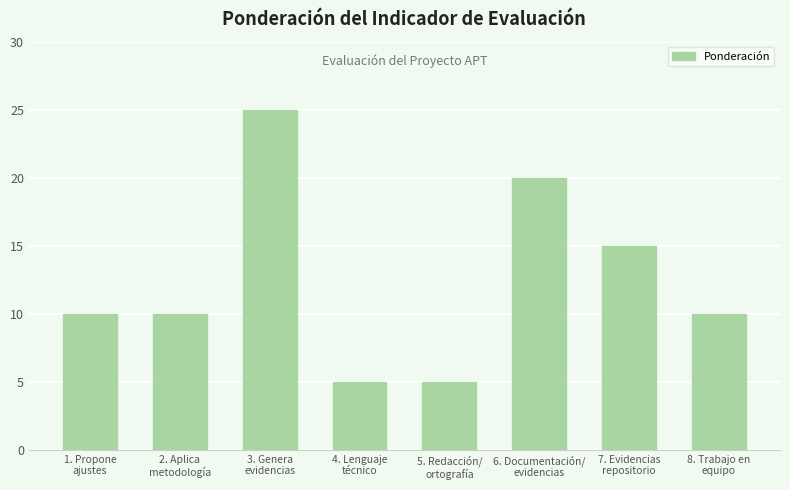

What is the smallest value displayed?

5